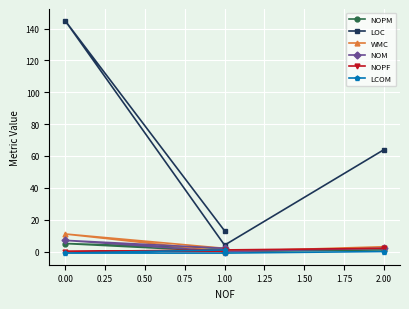

Which series has the largest range (max minus min)?

LOC